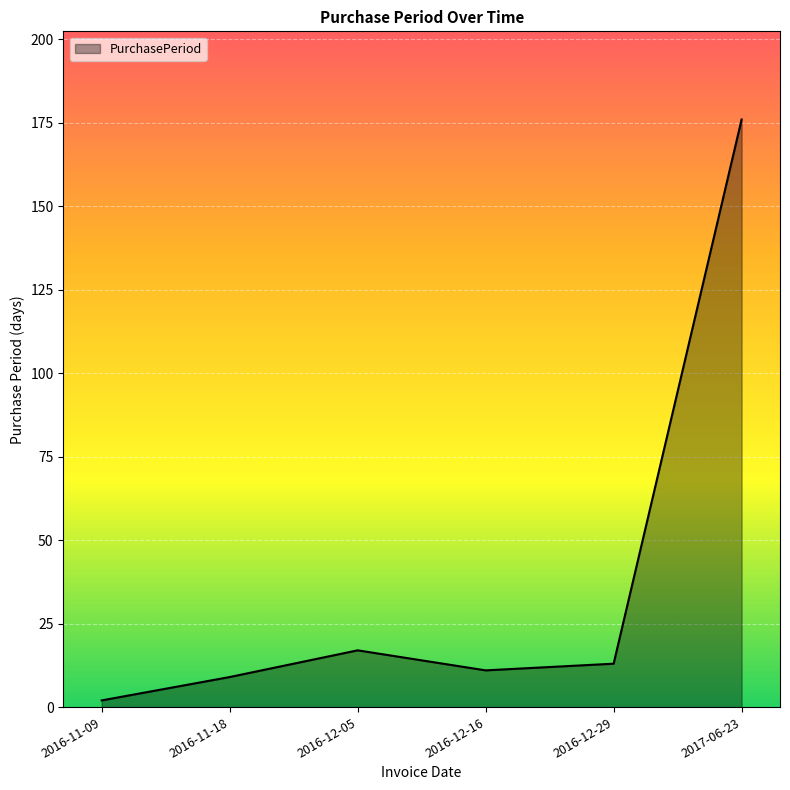

At which category does the data reach its first local peak?

2016-12-05